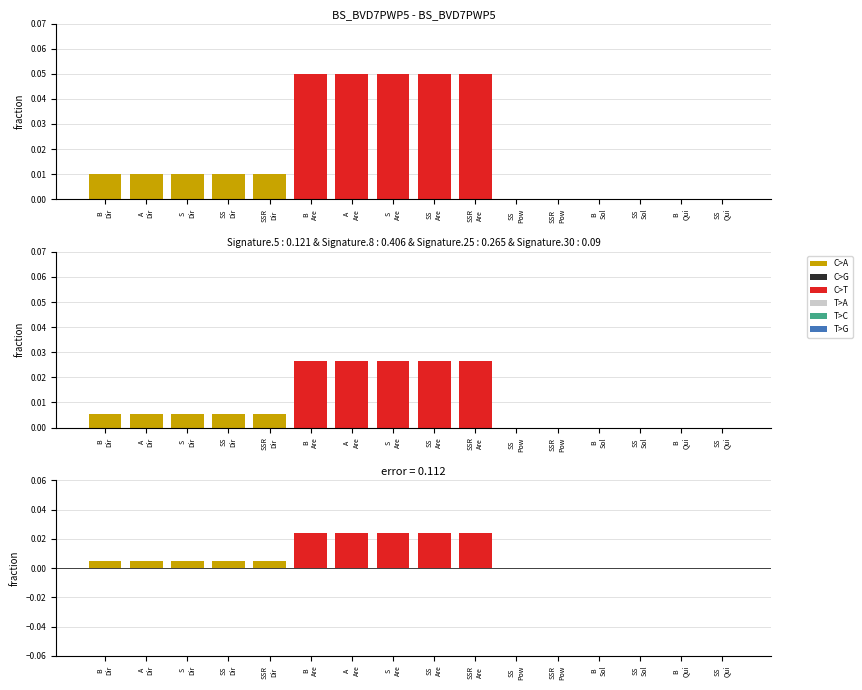

Between SSR and A, which is larger?

A